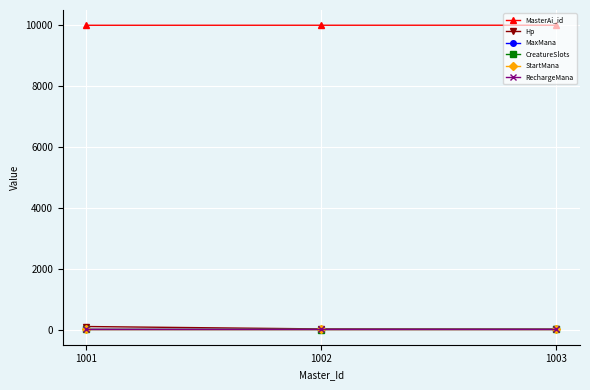

Is the value of MaxMana at 1001 greater than the value of RechargeMana at 1001?

Yes